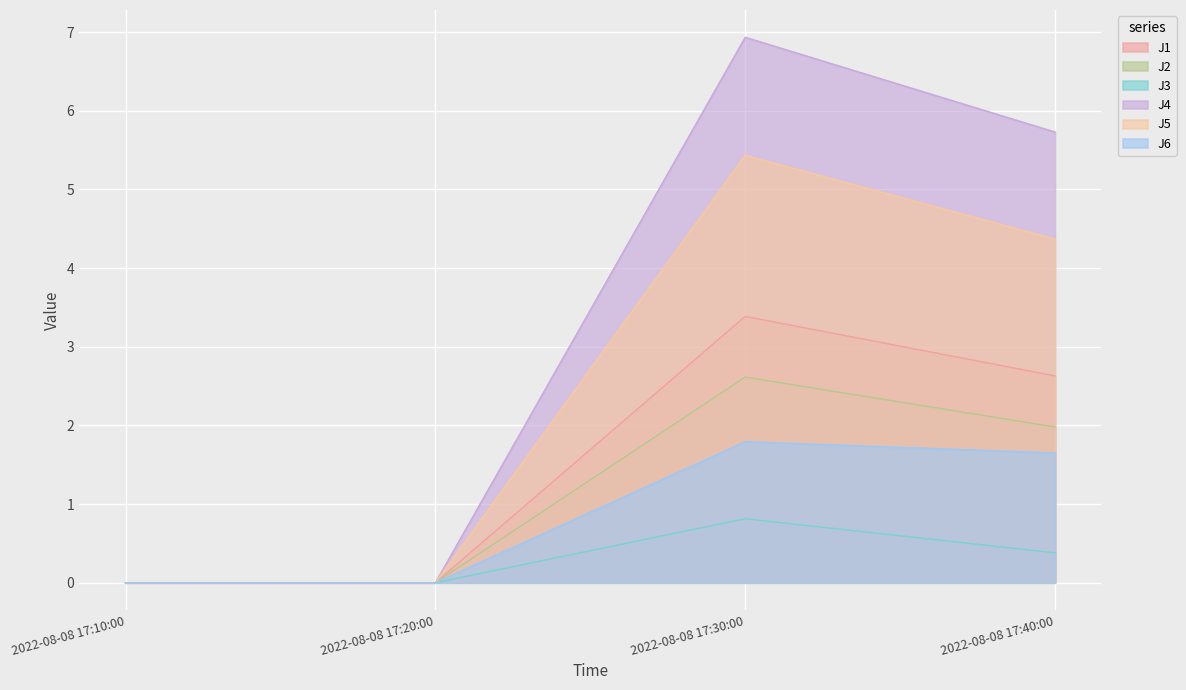

List the series in order of their peak value, highest first.

J4, J5, J1, J2, J6, J3